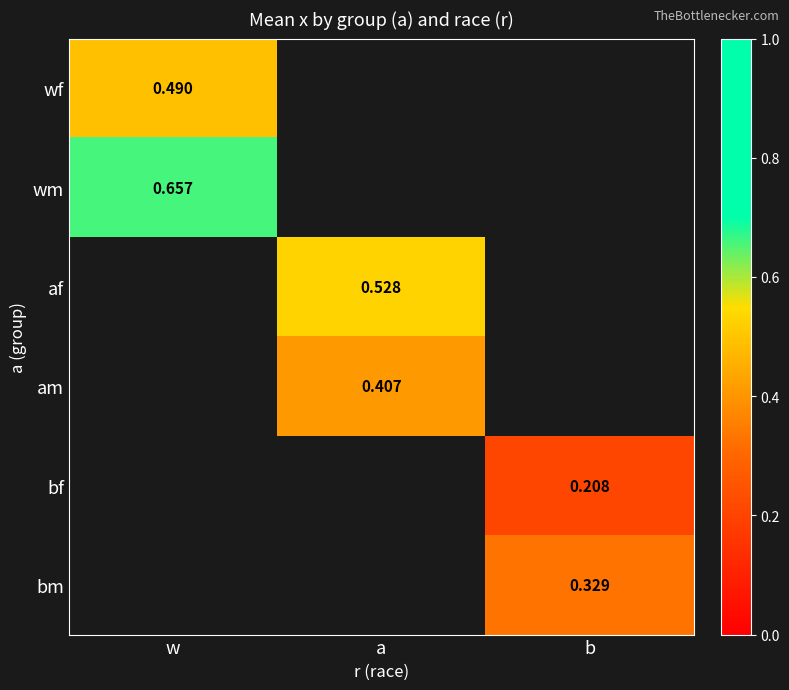

Which series has the largest range (max minus min)?

wf